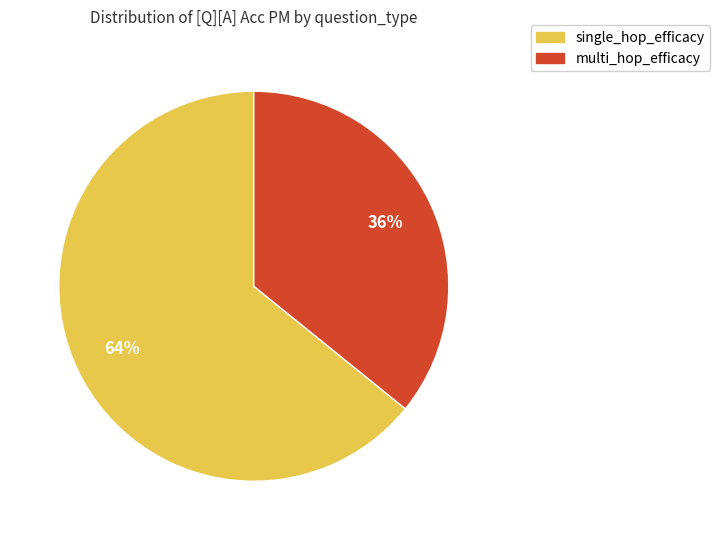

Count the number of slices in the pie.

2